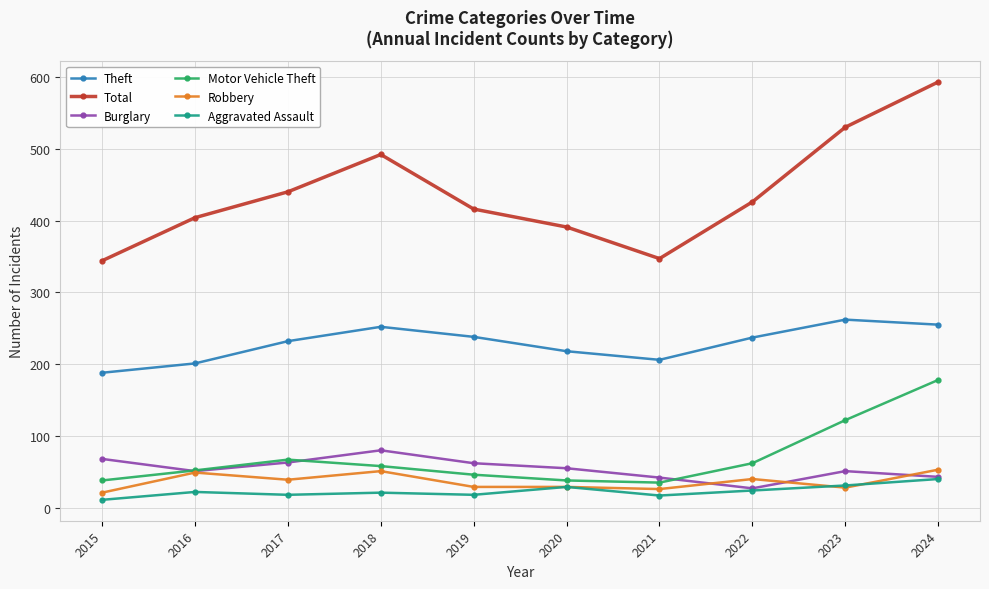

Which series changed the most between 2016 and 2024?

Total